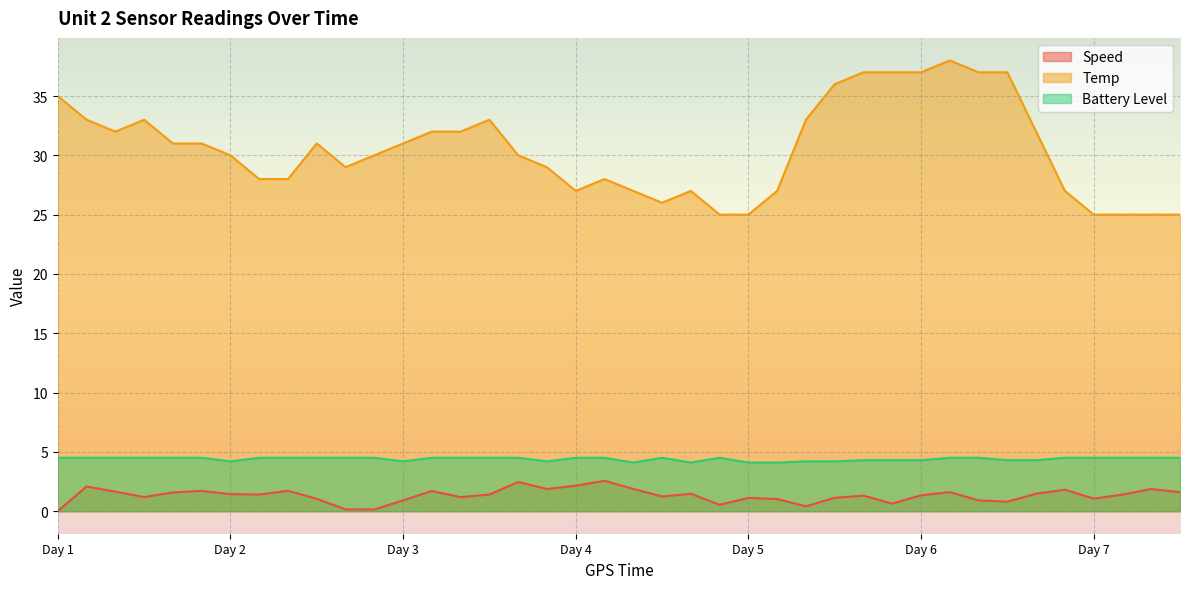

At which category is the sum across all series the highest?

04:00